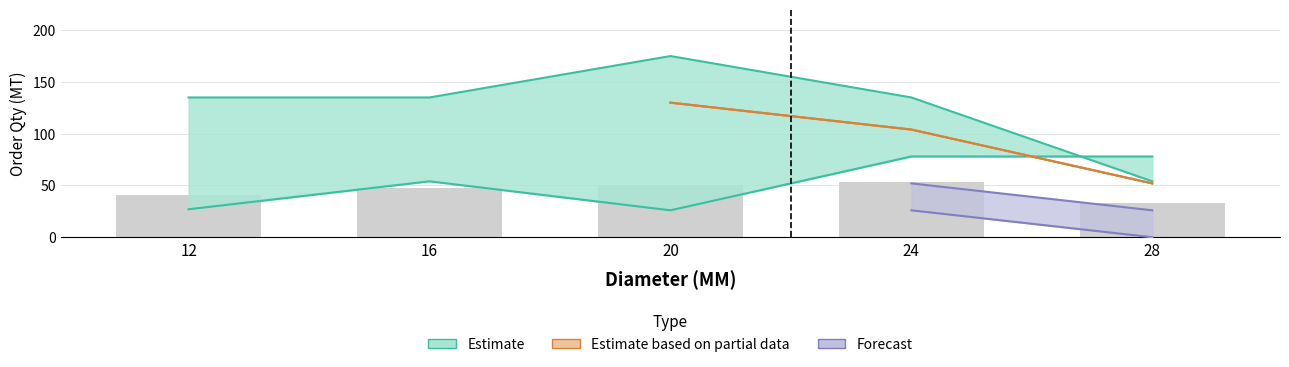

How many distinct data groups are displayed?

3